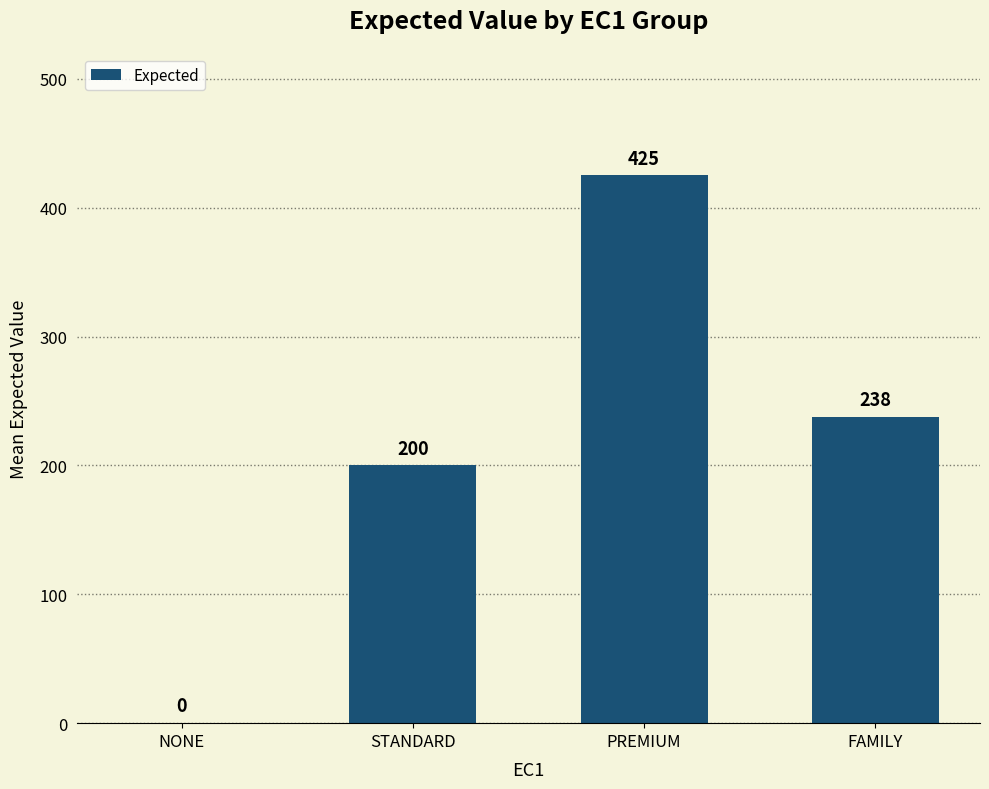

What is the sum of the values at STANDARD and PREMIUM?

625.0